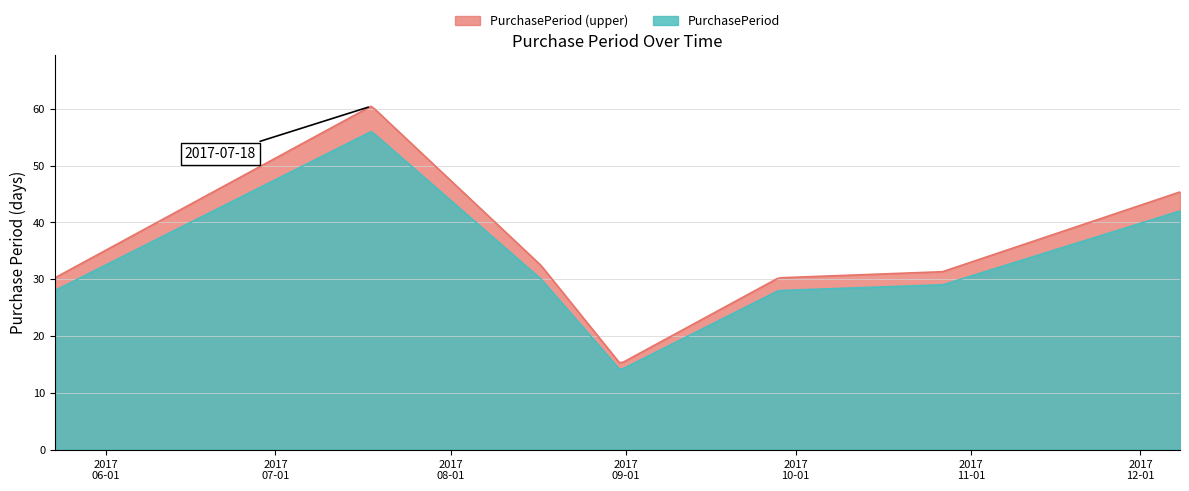

Which label corresponds to the smallest value in the chart?

2017-08-31